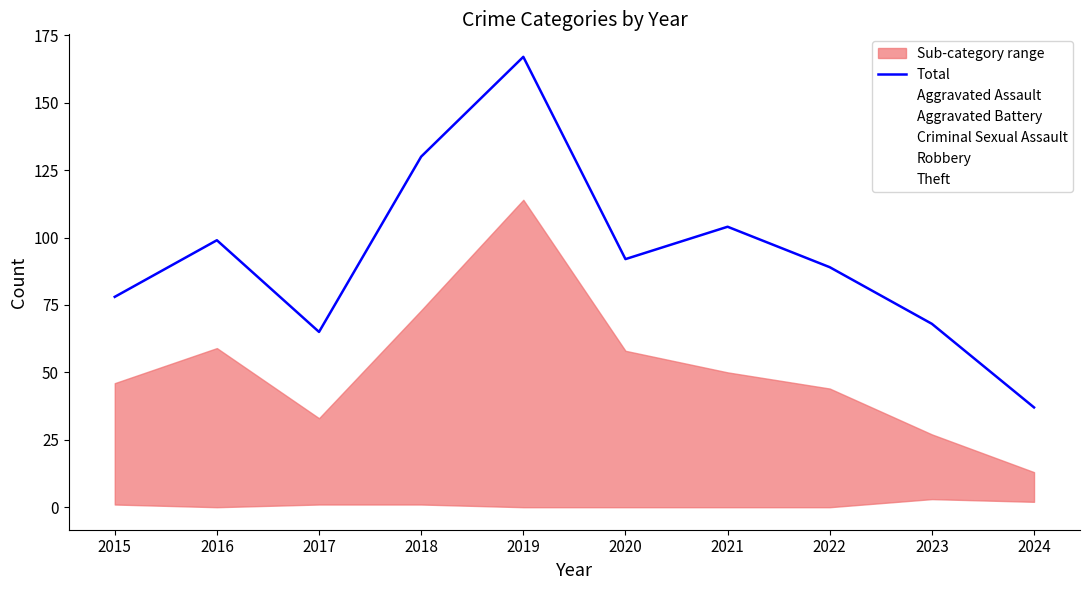

Reading right to left, transcribe all the data shown in this chart.

Total: 37	68	89	104	92	167	130	65	99	78
Aggravated Assault: 3	8	4	5	3	9	5	3	4	4
Aggravated Battery: 10	10	6	8	7	6	7	6	5	4
Criminal Sexual Assault: 2	3	0	0	0	0	1	1	0	1
Robbery: 9	27	34	50	24	38	44	22	31	23
Theft: 13	20	44	41	58	114	73	33	59	46